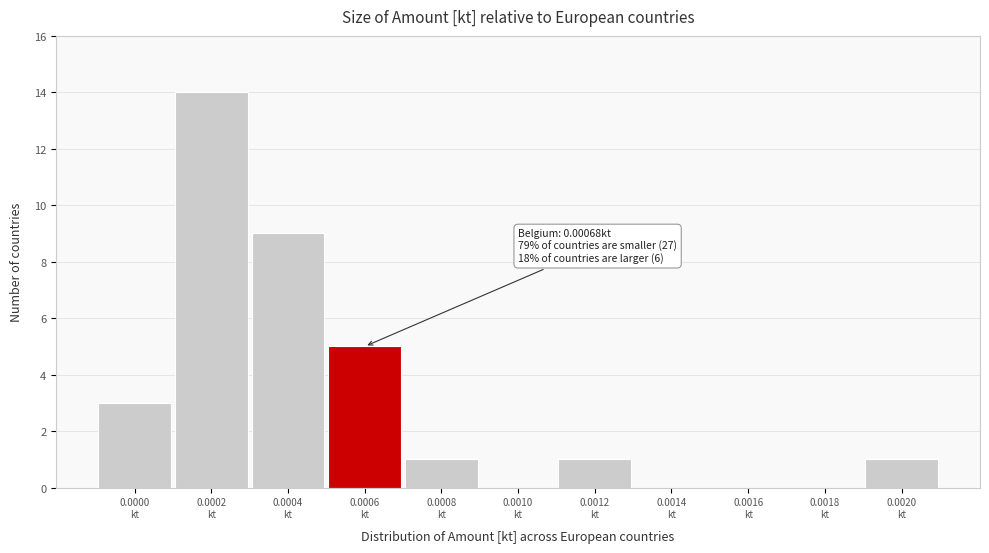

What is the greatest value displayed?

14